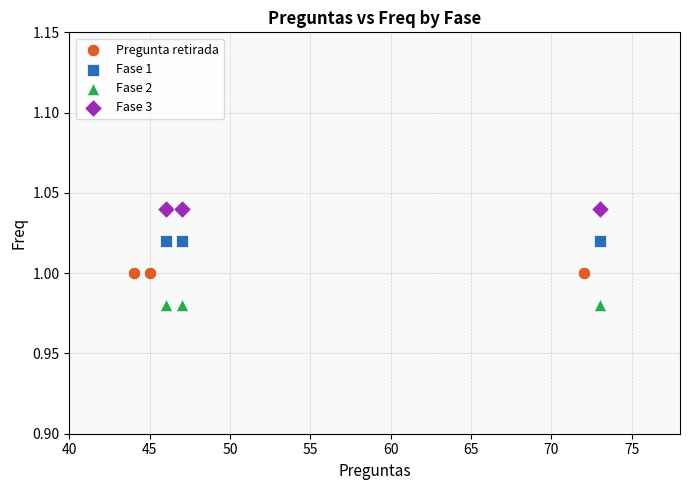

Which series reaches the maximum Y coordinate?

Fase 3